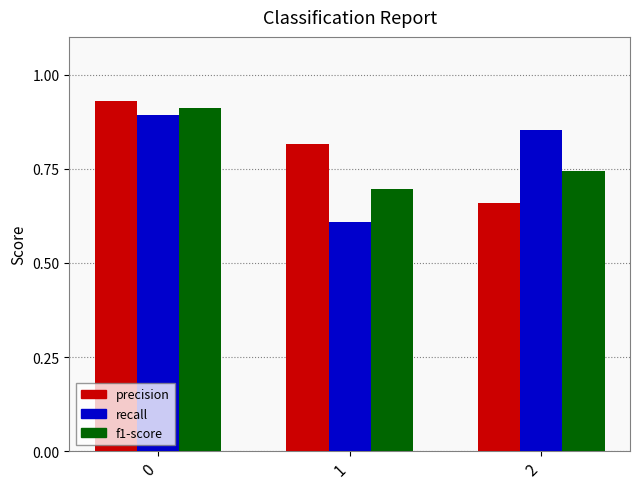

True or false: f1-score has a value of 0.7 at 1.

True